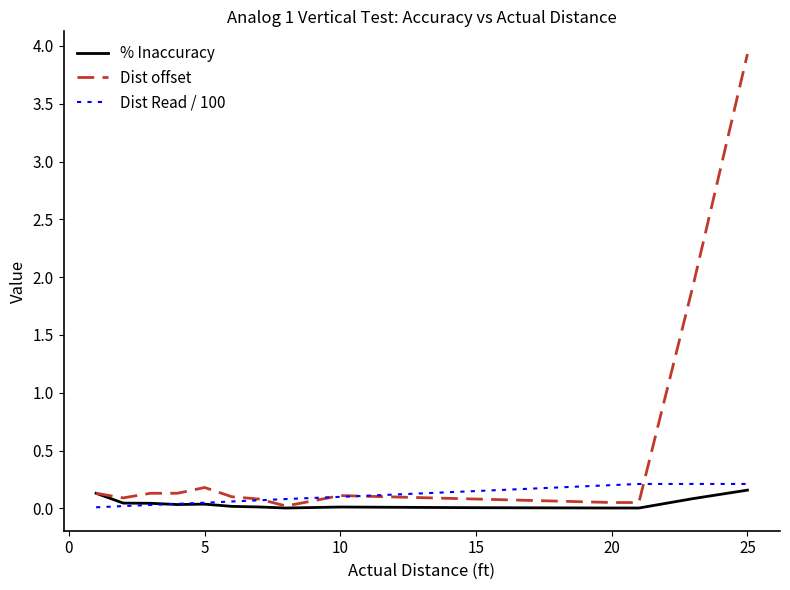

Which series has the largest total across all categories?

Dist offset